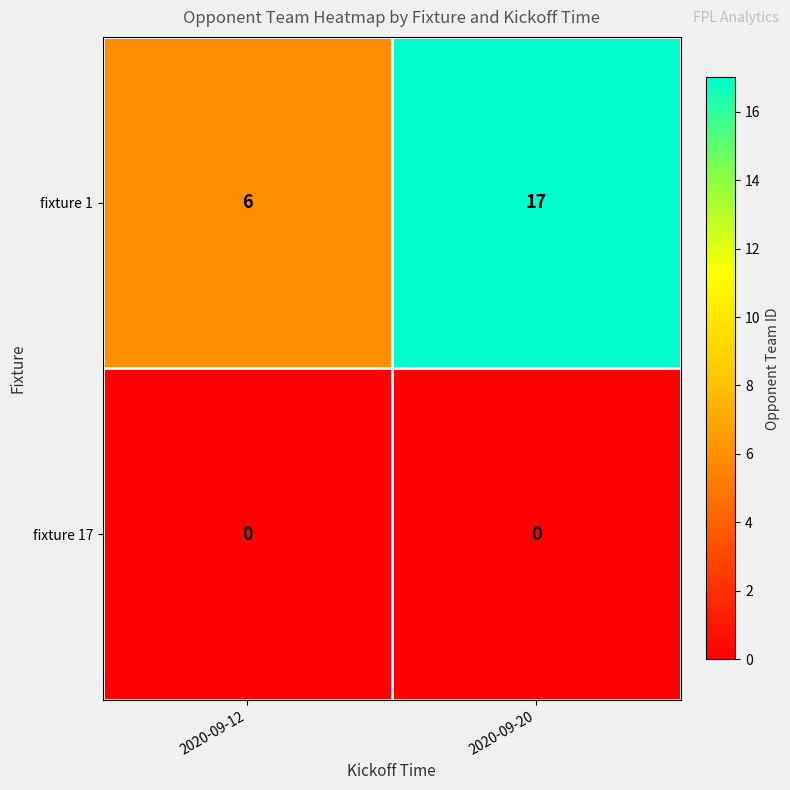

Reading right to left, transcribe all the data shown in this chart.

fixture 1: 2020-09-20=17	2020-09-12=6
fixture 17: 2020-09-20=0	2020-09-12=0